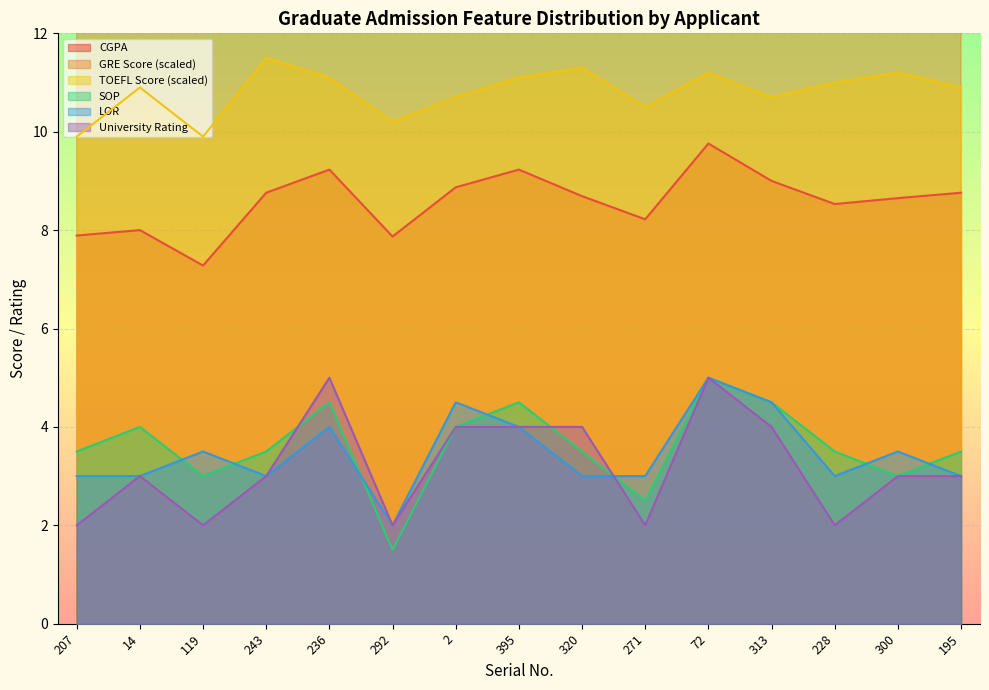

True or false: TOEFL Score (scaled) and SOP cross at least once.

False